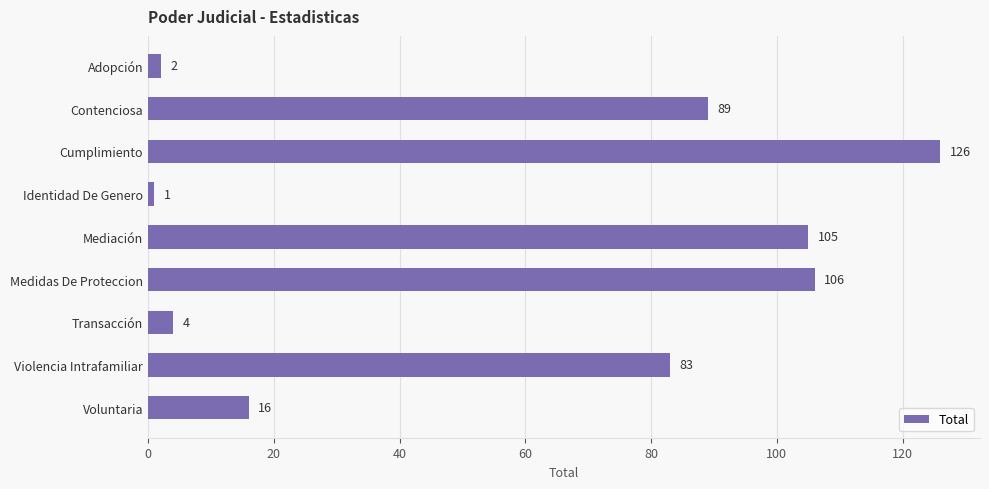

Which category has the highest value across all series?

Cumplimiento